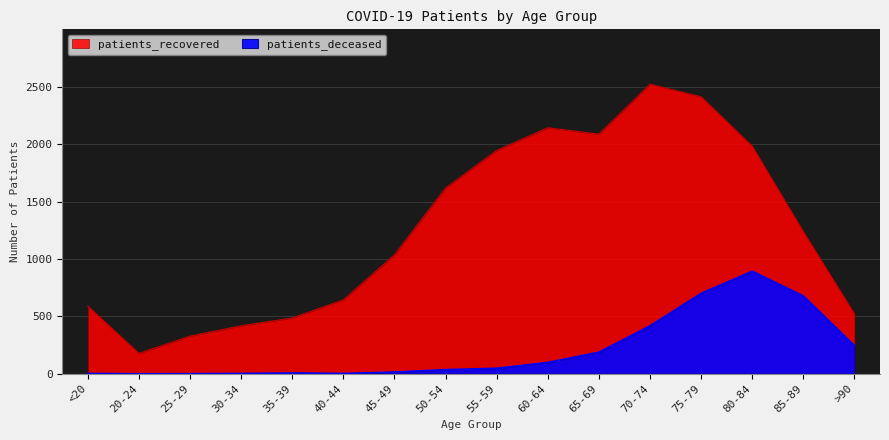

The patients_deceased series shows 48 at 55-59. True or false?

True